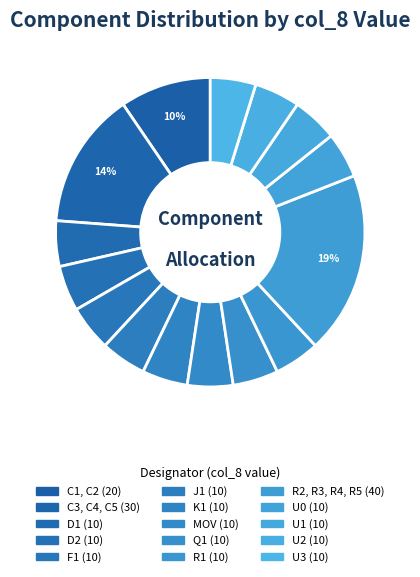

Count the number of slices in the pie.

15